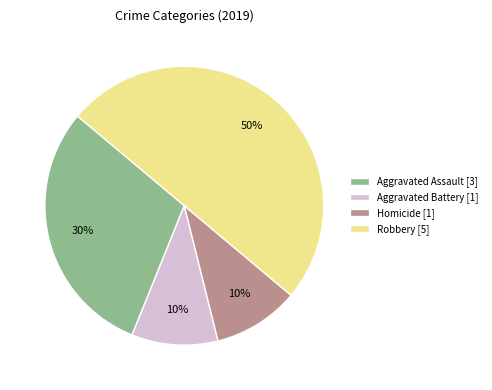

Is it true that Robbery [5] is 40% of the pie?

False